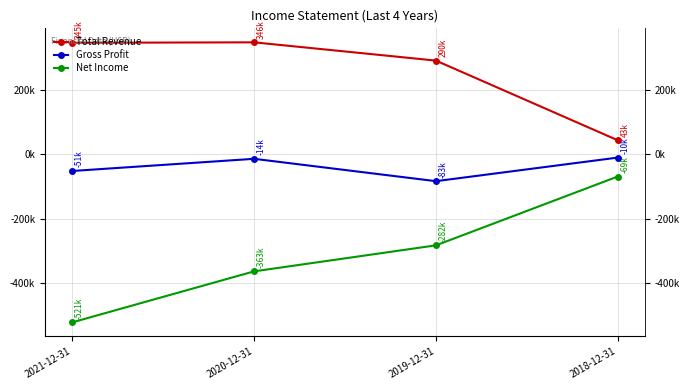

What value does the Total Revenue series have at 2018-12-31?

43300